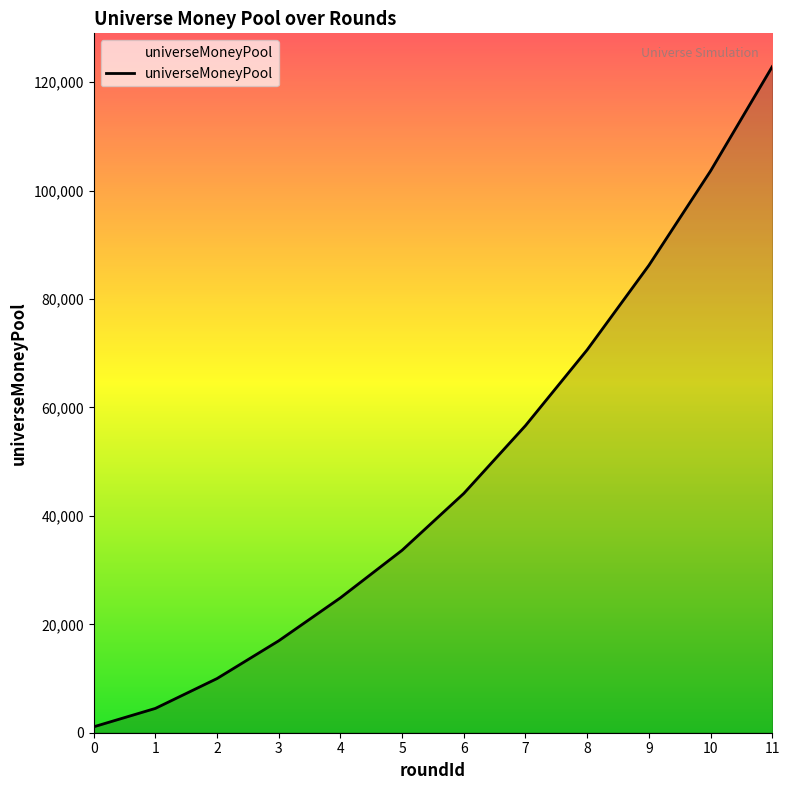

At which label does the data first exceed 44141?

6